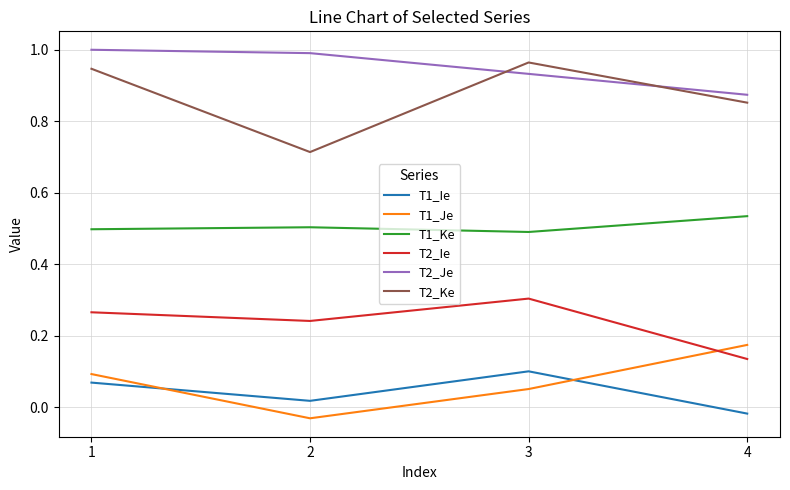

Which label corresponds to the largest value in the chart?

1